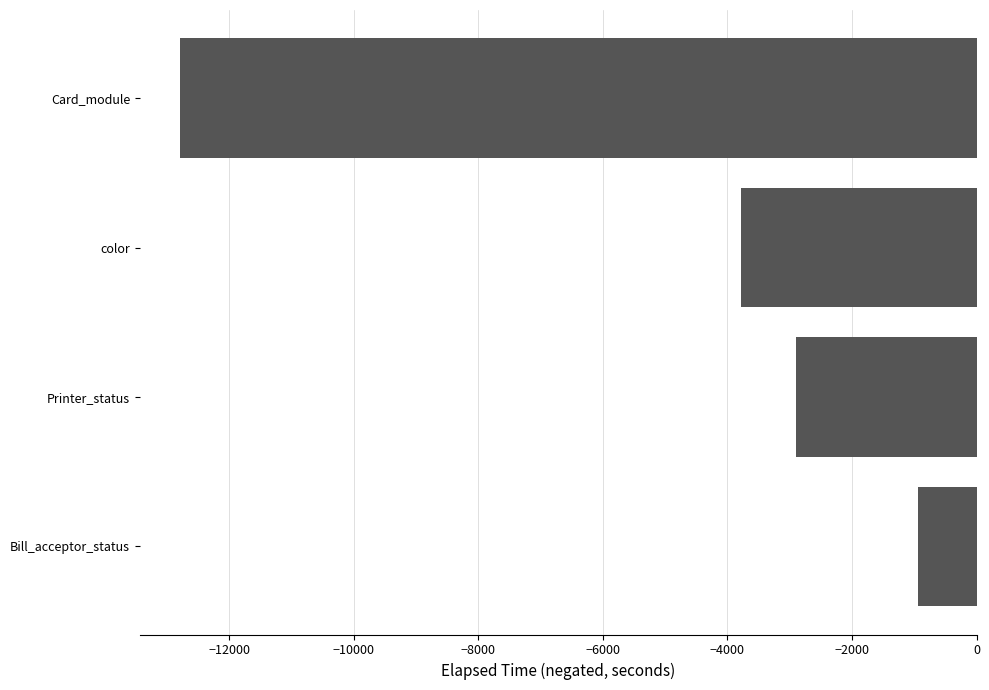

Where is the data nearest to the value -6867?

color